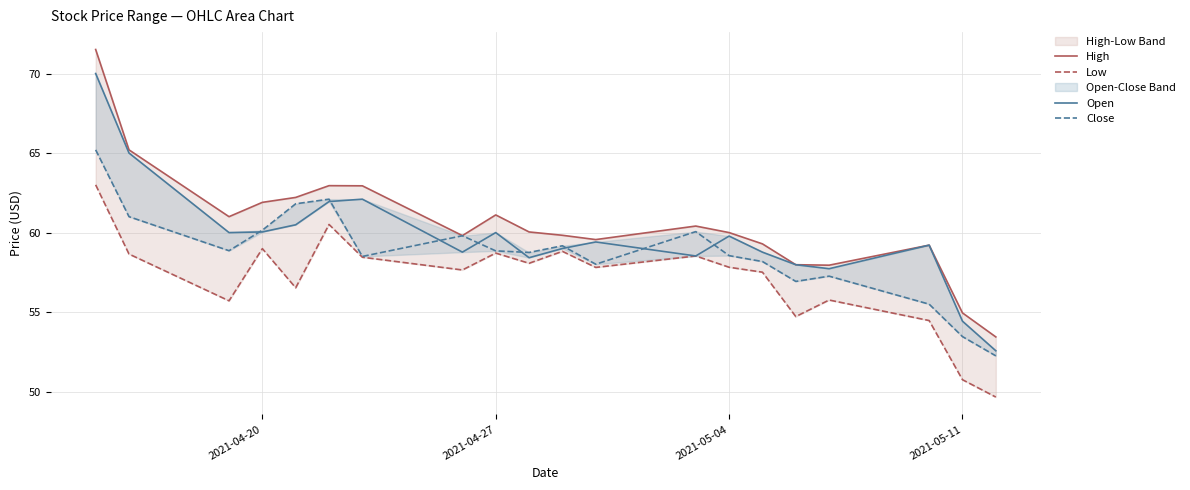

Rank the series by their maximum value, from highest to lowest.

High, Open, Close, Low